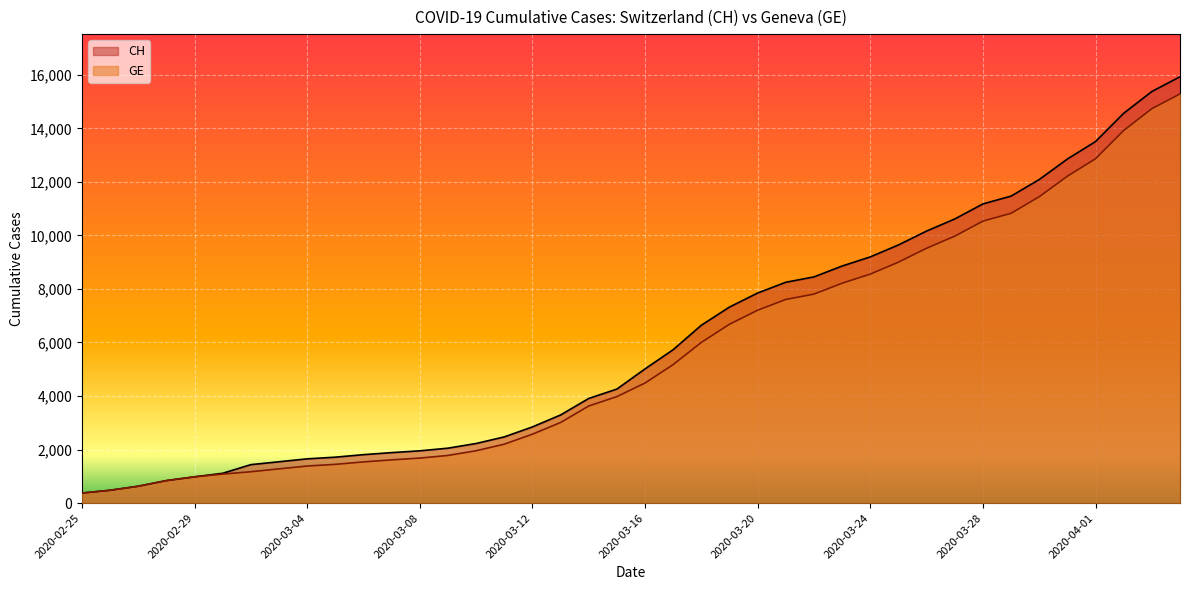

List the labels in order of GE value, largest first.

2020-04-04, 2020-04-03, 2020-04-02, 2020-04-01, 2020-03-31, 2020-03-30, 2020-03-29, 2020-03-28, 2020-03-27, 2020-03-26, 2020-03-25, 2020-03-24, 2020-03-23, 2020-03-22, 2020-03-21, 2020-03-20, 2020-03-19, 2020-03-18, 2020-03-17, 2020-03-16, 2020-03-15, 2020-03-14, 2020-03-13, 2020-03-12, 2020-03-11, 2020-03-10, 2020-03-09, 2020-03-08, 2020-03-07, 2020-03-06, 2020-03-05, 2020-03-04, 2020-03-03, 2020-03-02, 2020-03-01, 2020-02-29, 2020-02-28, 2020-02-27, 2020-02-26, 2020-02-25